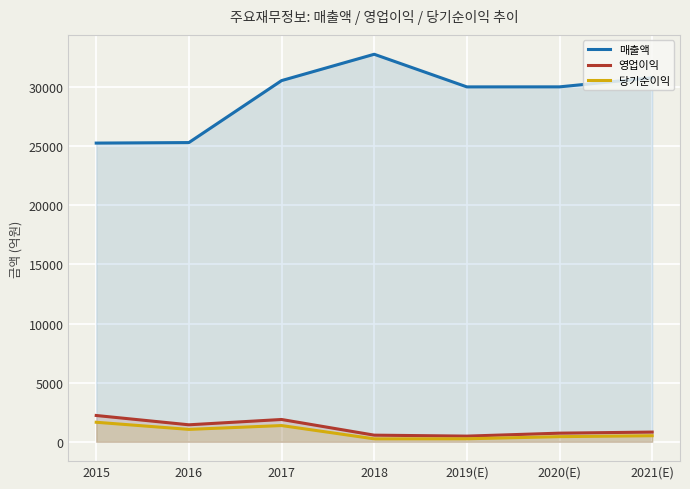

How many data points in 매출액 are above 30024?

3